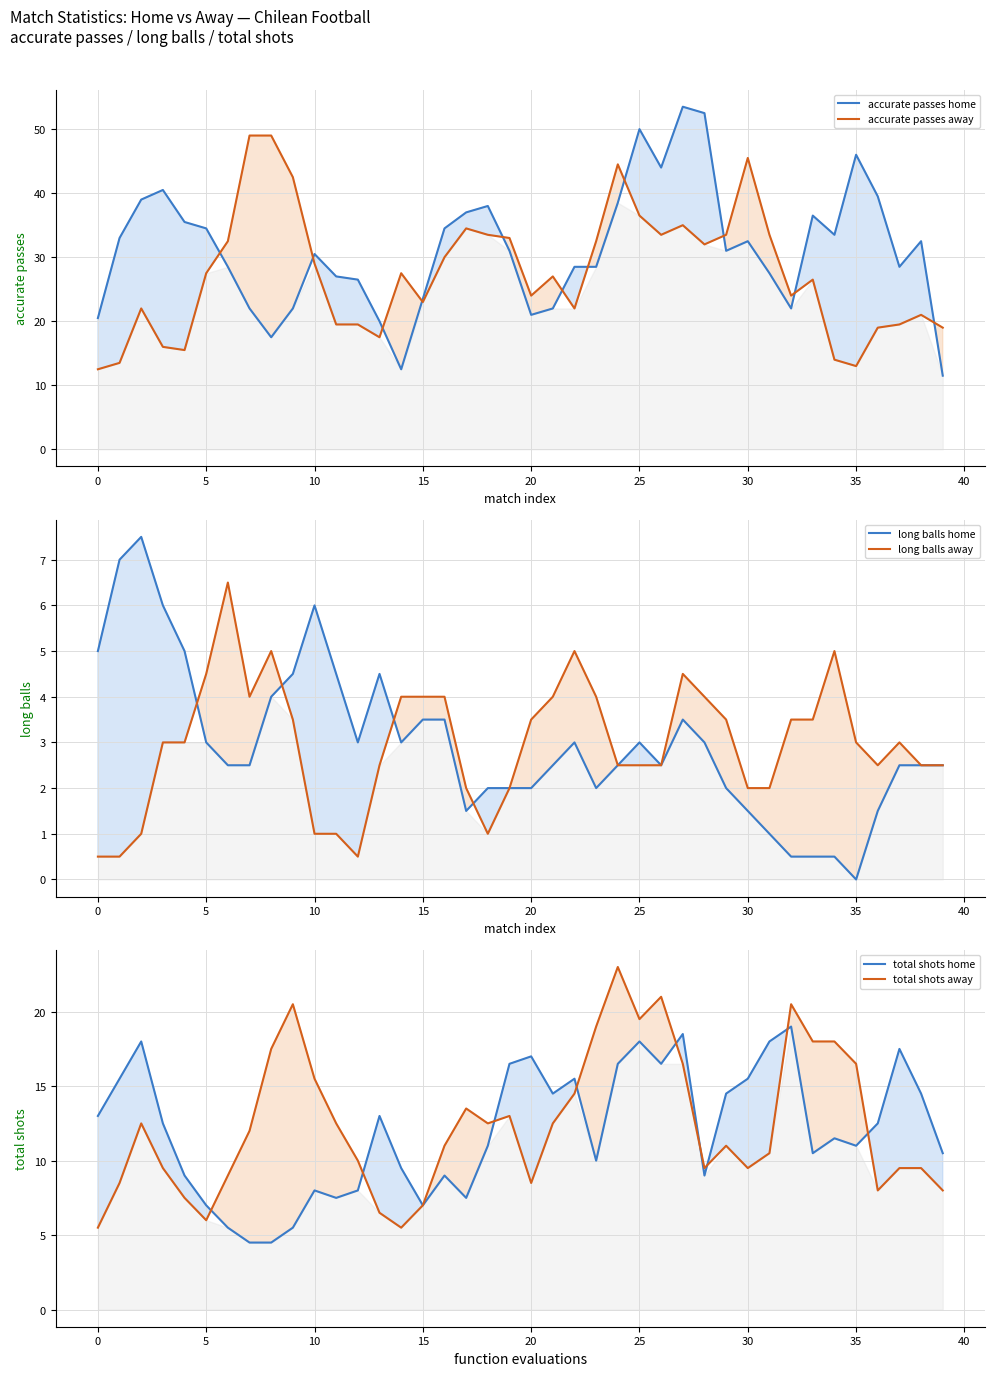

What is the maximum value for accurate passes home?

53.5